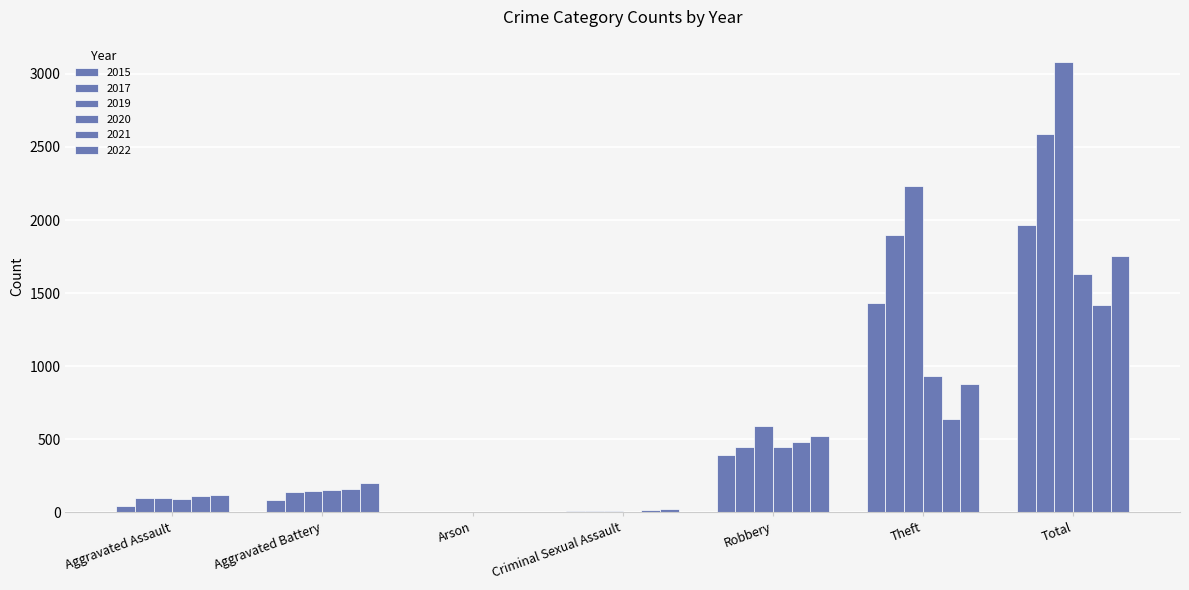

Rank the categories by 2021 value from highest to lowest.

Total, Theft, Robbery, Aggravated Battery, Aggravated Assault, Criminal Sexual Assault, Arson